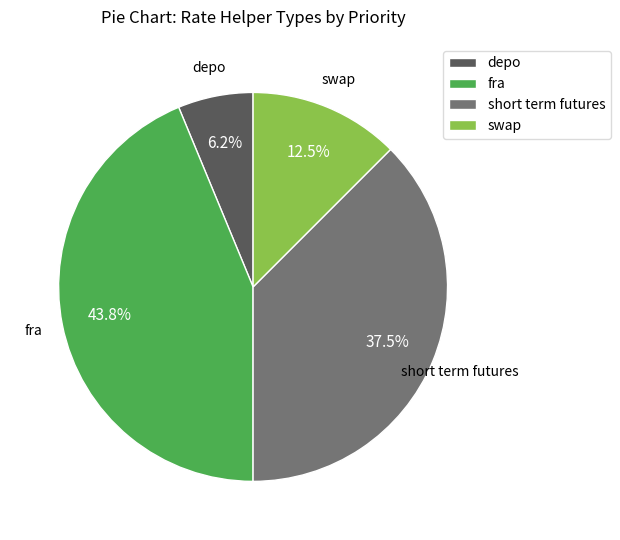

Rank the categories by value from highest to lowest.

fra, short term futures, swap, depo